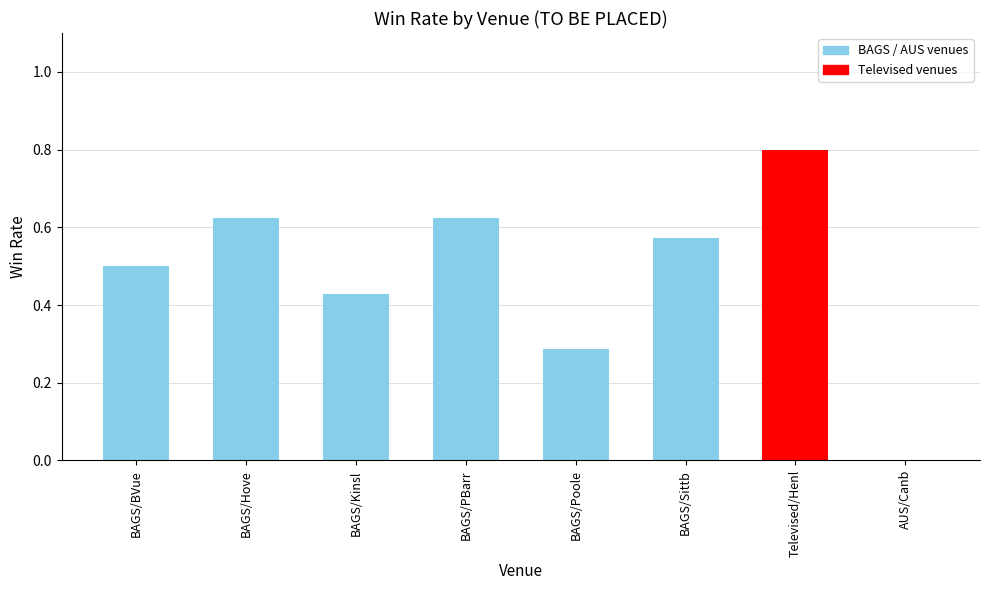

List the labels in order of value, smallest first.

AUS/Canb, BAGS/Poole, BAGS/Kinsl, BAGS/BVue, BAGS/Sittb, BAGS/Hove, BAGS/PBarr, Televised/Henl